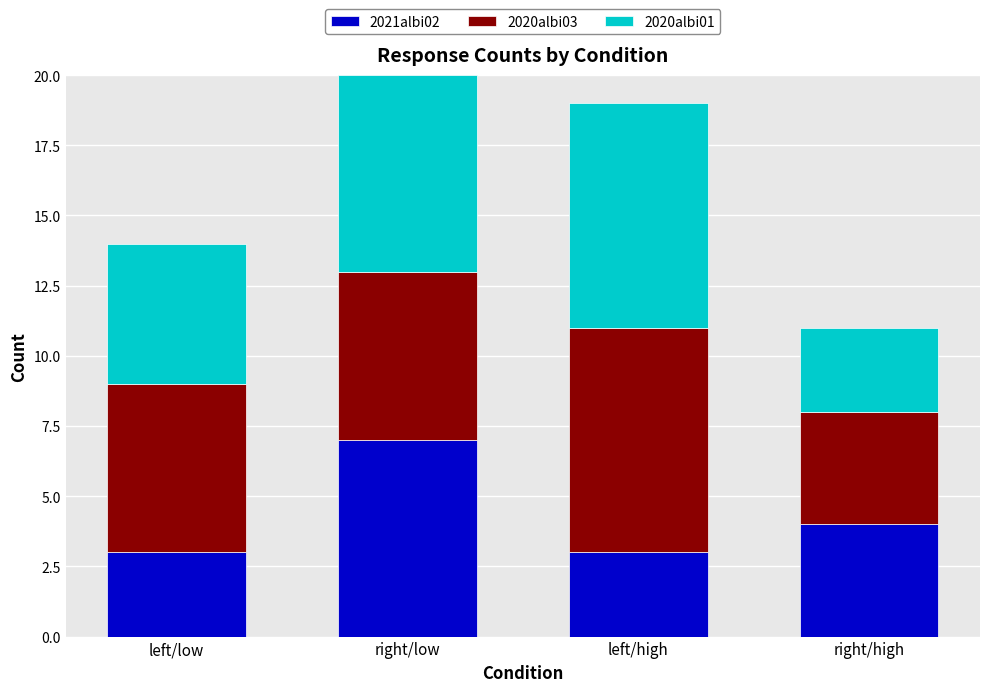

What is the sum of the 2021albi02 values at left/high and left/low?

6